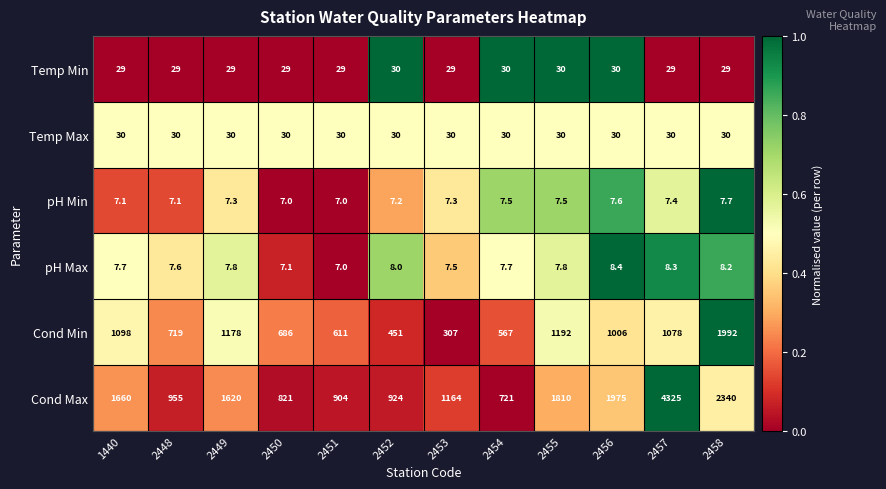

What is the difference between the highest and lowest values at 2449?

1612.7